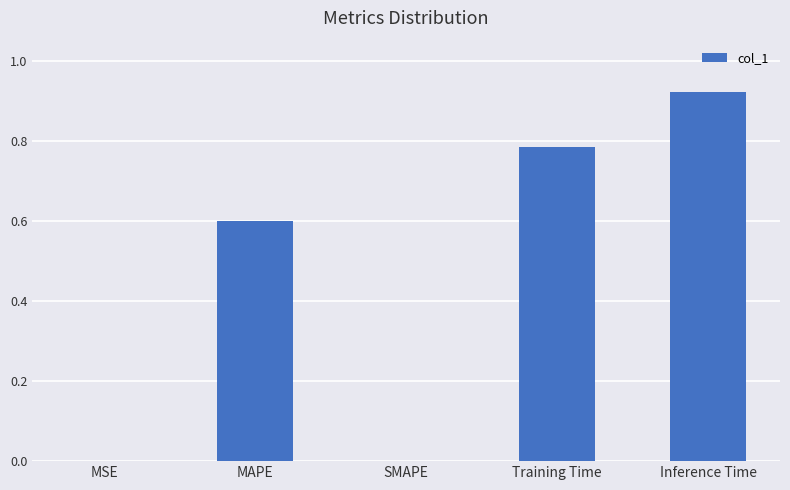

At which category does the chart reach its peak across all series?

Inference Time